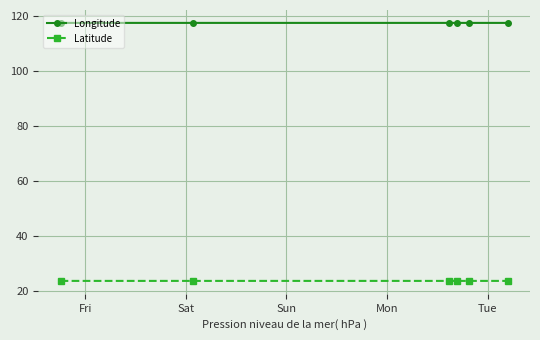

What is the value of the Latitude point at the 6th from the left?

23.7